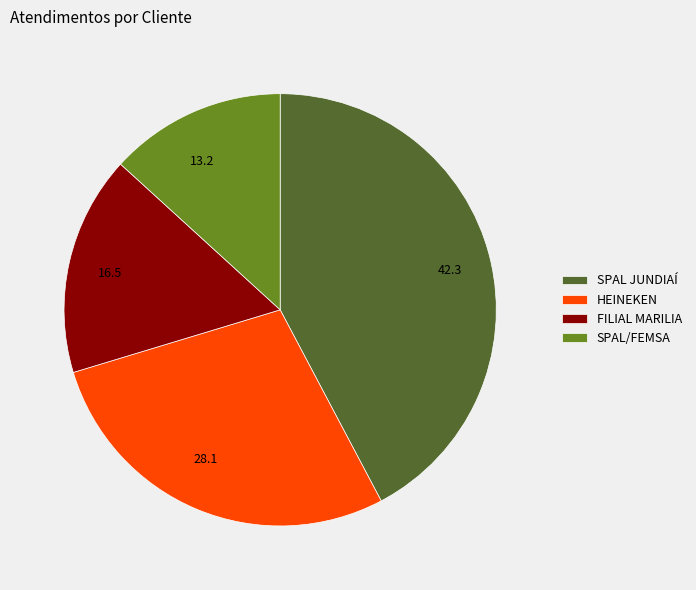

Approximately how many times larger is the value at SPAL/FEMSA compared to HEINEKEN?

0.5